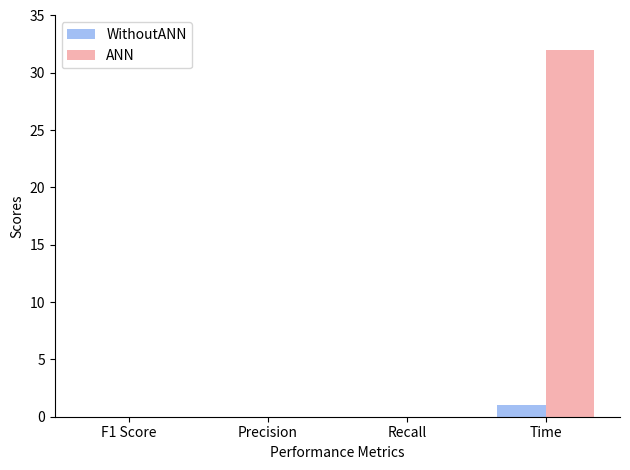

Which series has the largest range (max minus min)?

ANN